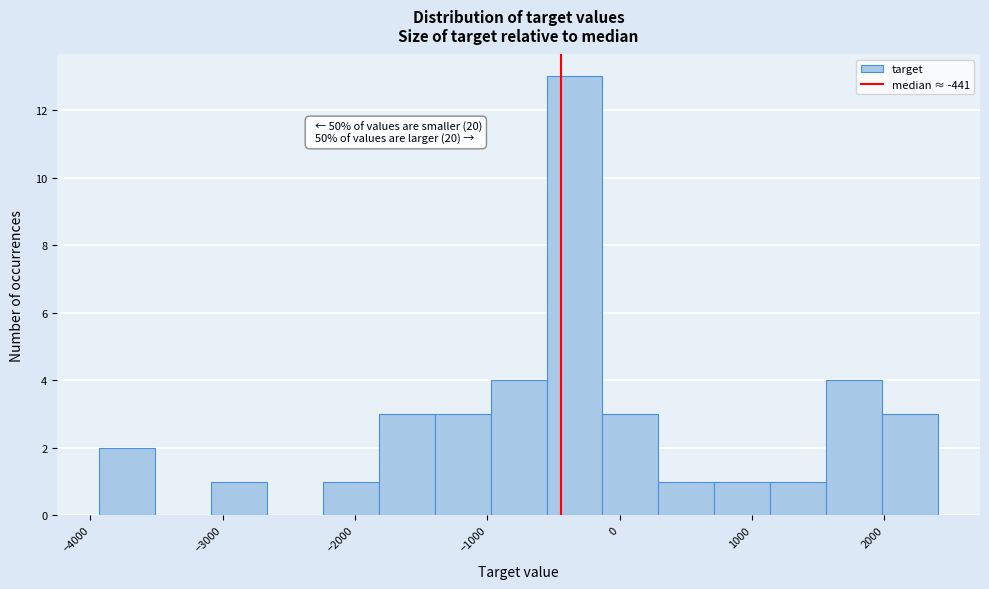

Over which range of the x-axis is the bar tallest?

-600 to -100